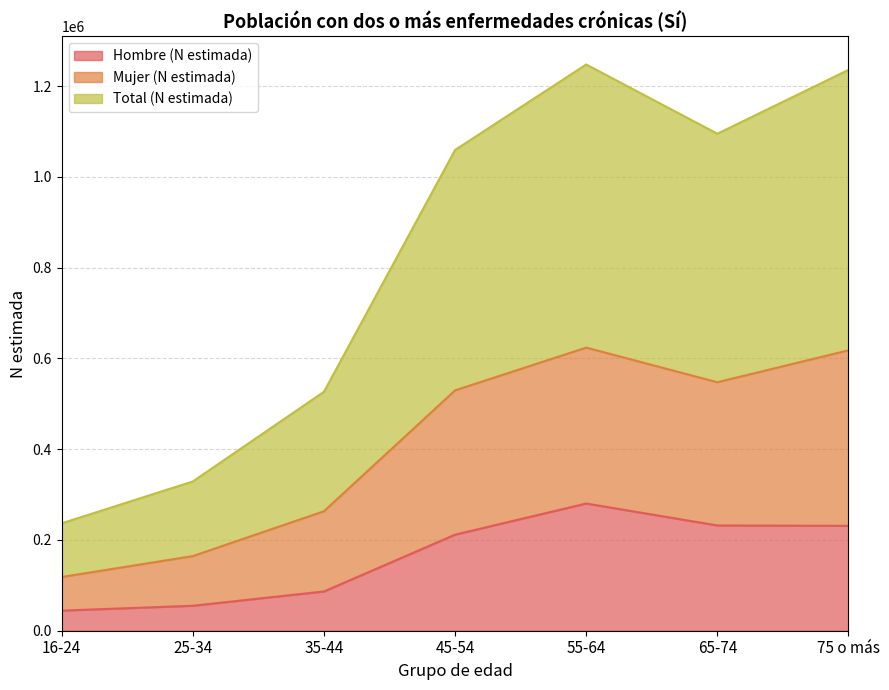

What is the sum of all Hombre (N estimada) values?

1140820